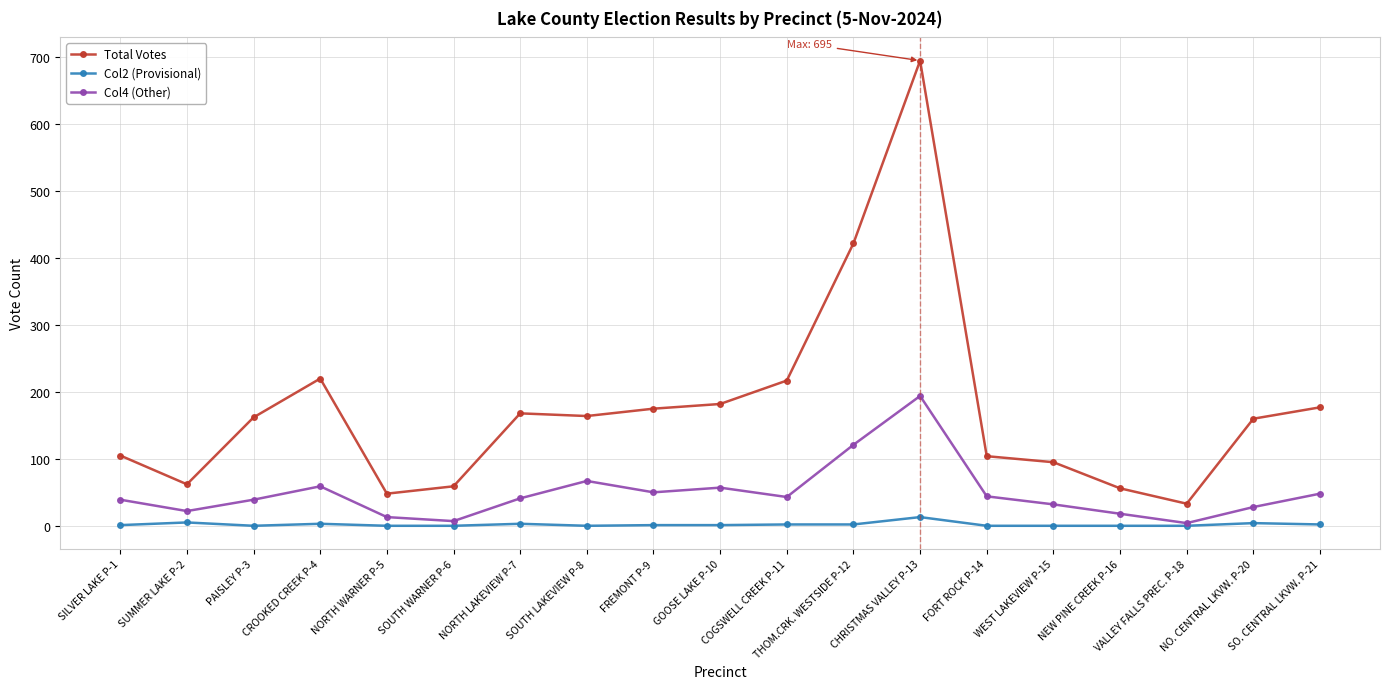

What is the difference between the maximum and minimum values in the Col2 (Provisional) series?

13